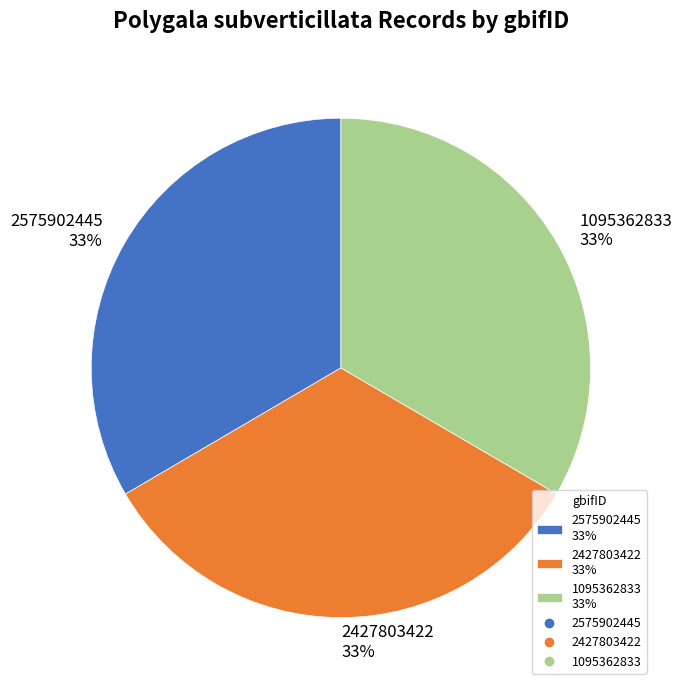

What is the ratio of the value at 2575902445 to the value at 2427803422?

1.0